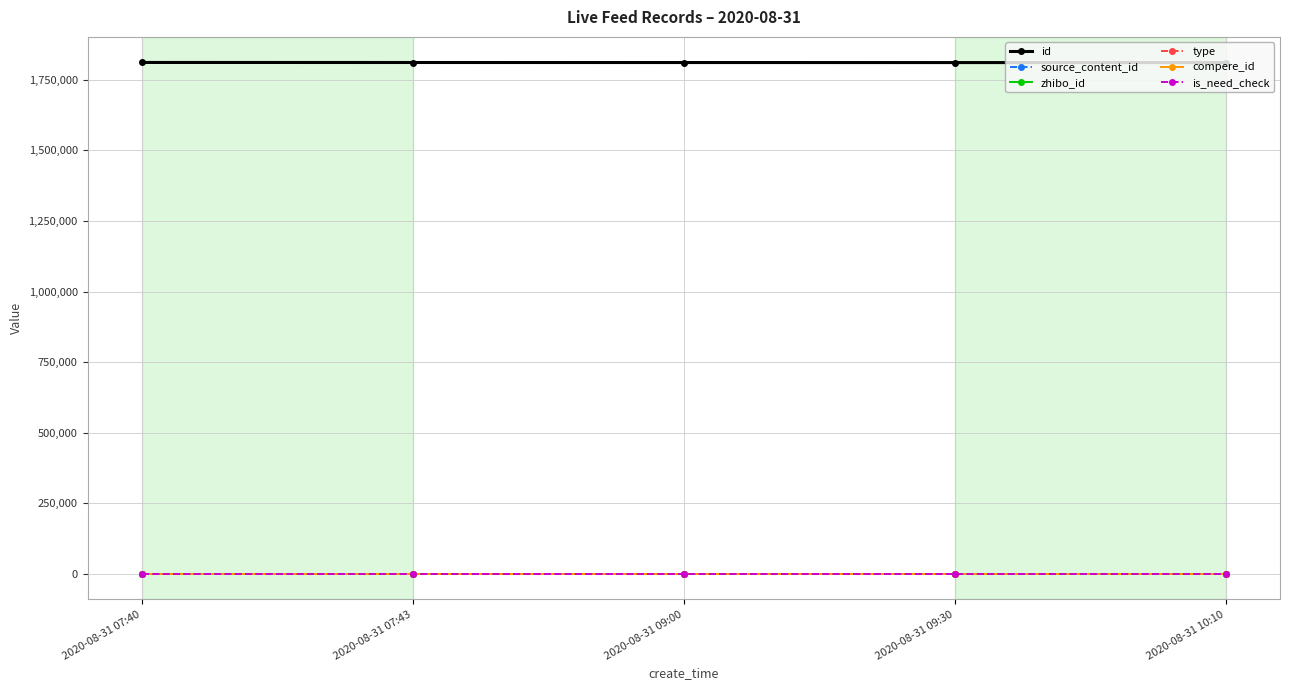

True or false: source_content_id and is_need_check cross at least once.

False